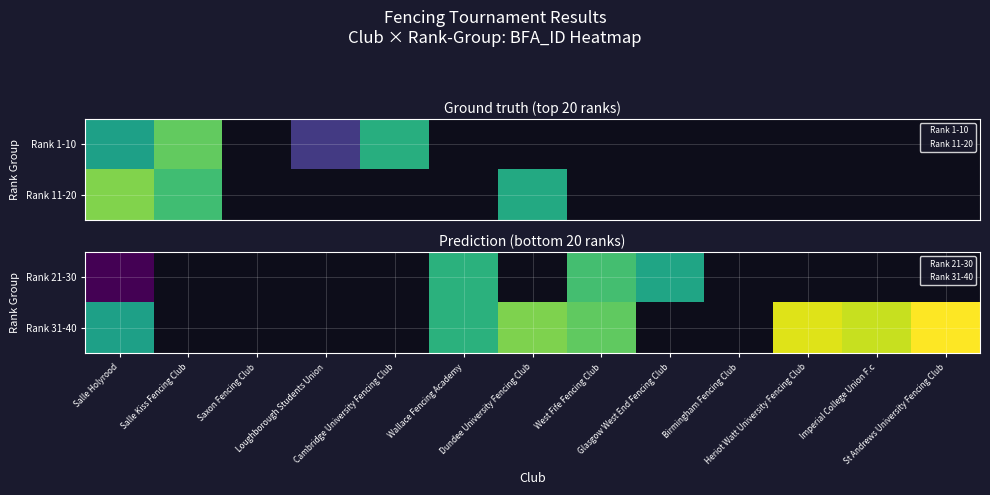

Which category has the lowest value in the Saxon Fencing Club series?

Salle Kiss Fencing Club